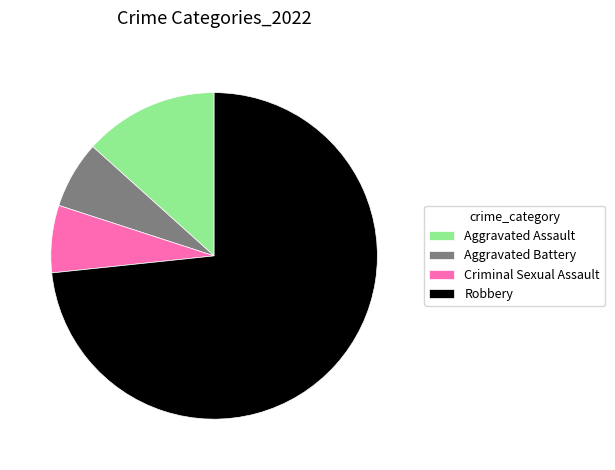

How many slices are in this pie chart?

4